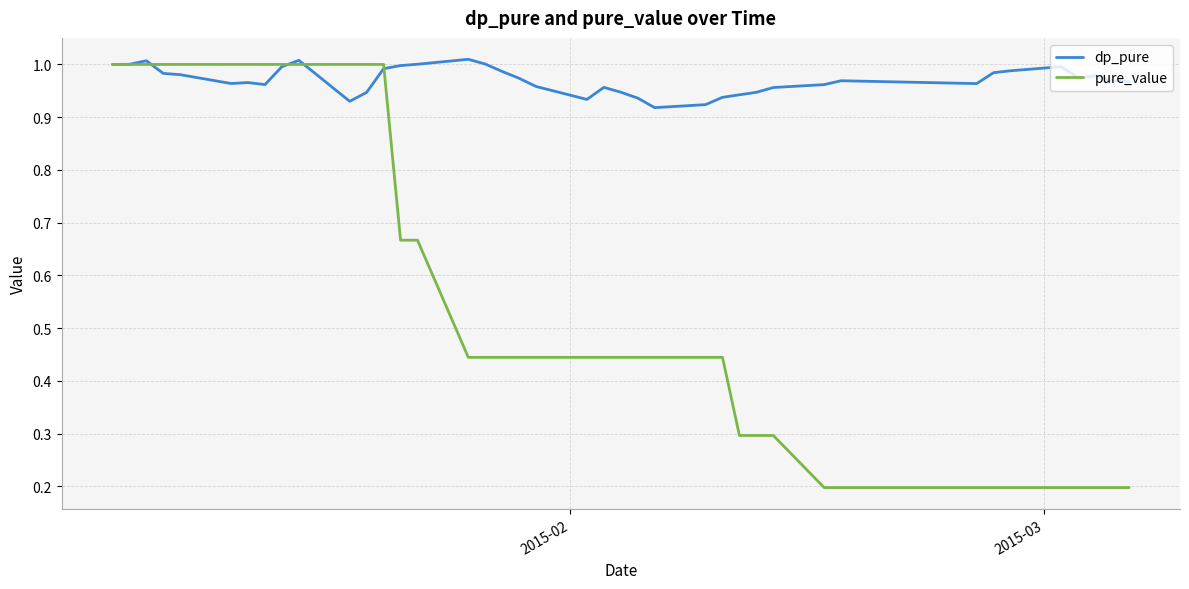

Rank the series by their average value, from lowest to highest.

pure_value, dp_pure